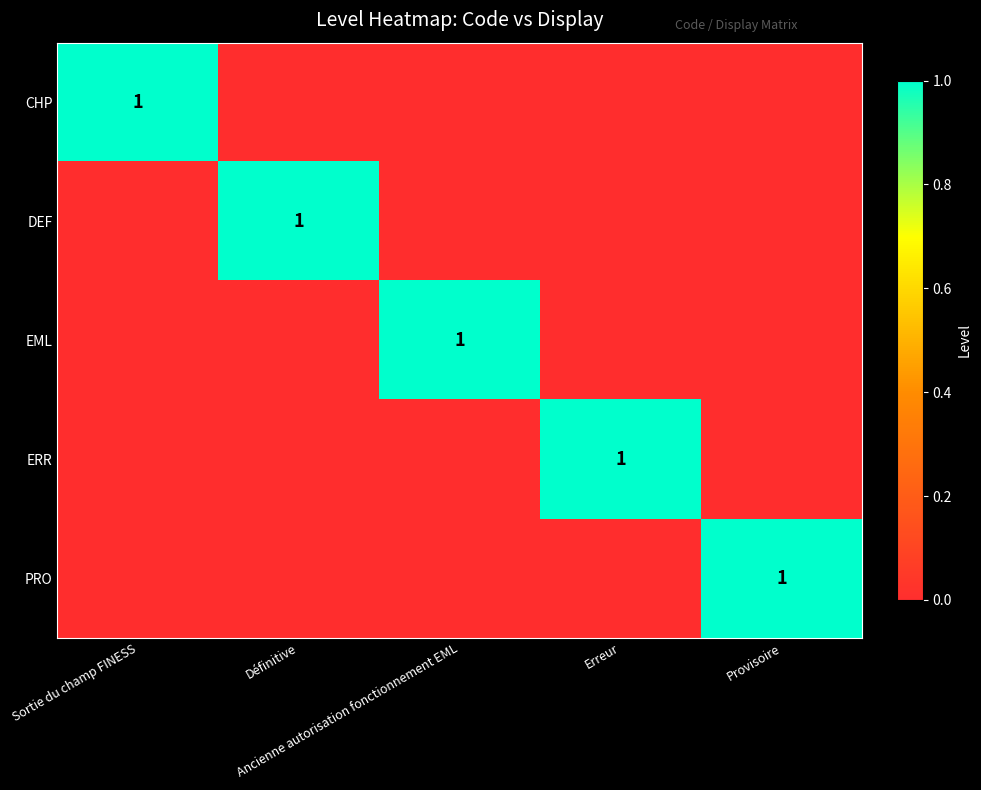

True or false: ERR has a value of 0 at Ancienne autorisation fonctionnement EML.

True